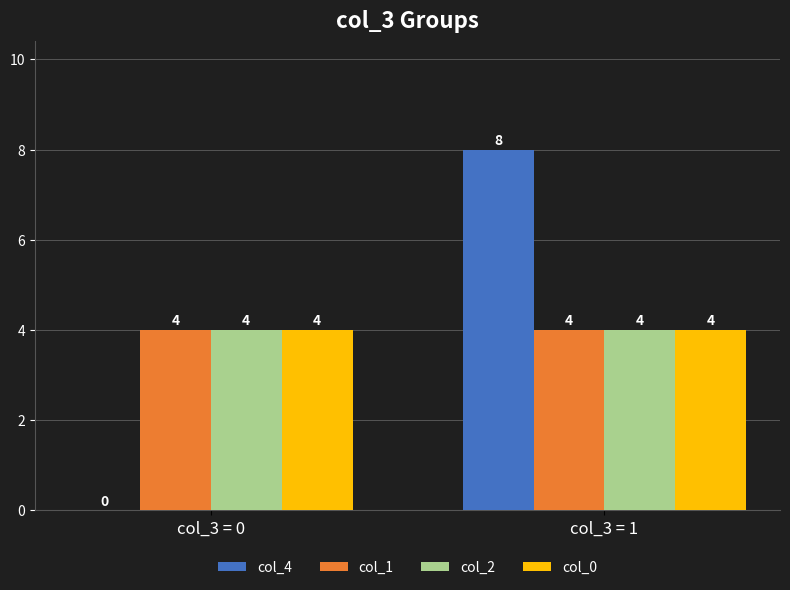

What is the maximum value for col_4?

8